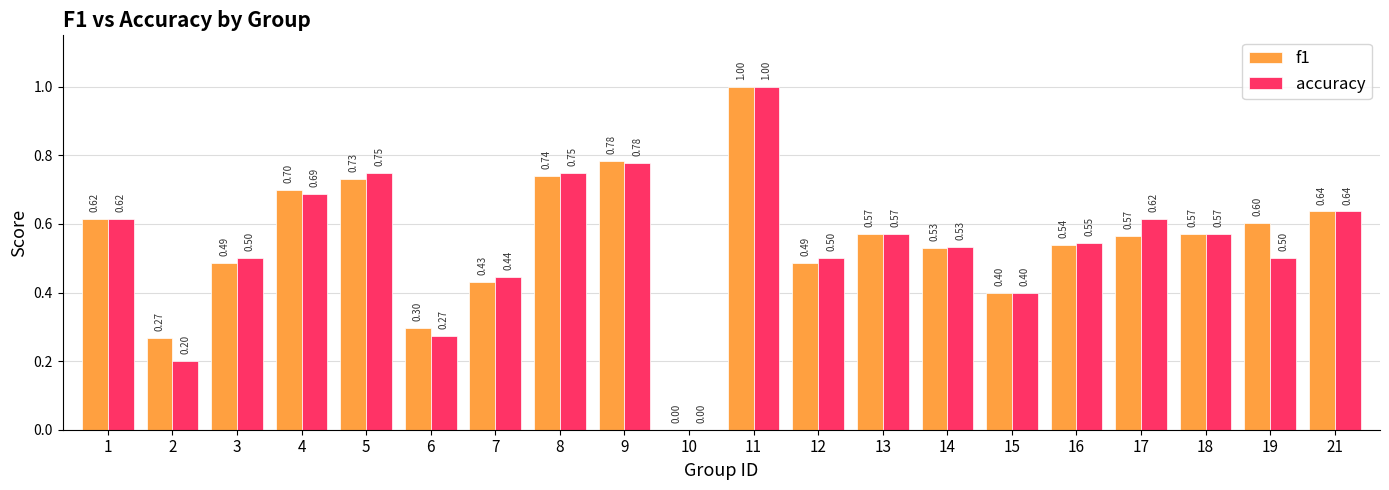

What is the sum of all f1 values?

10.9